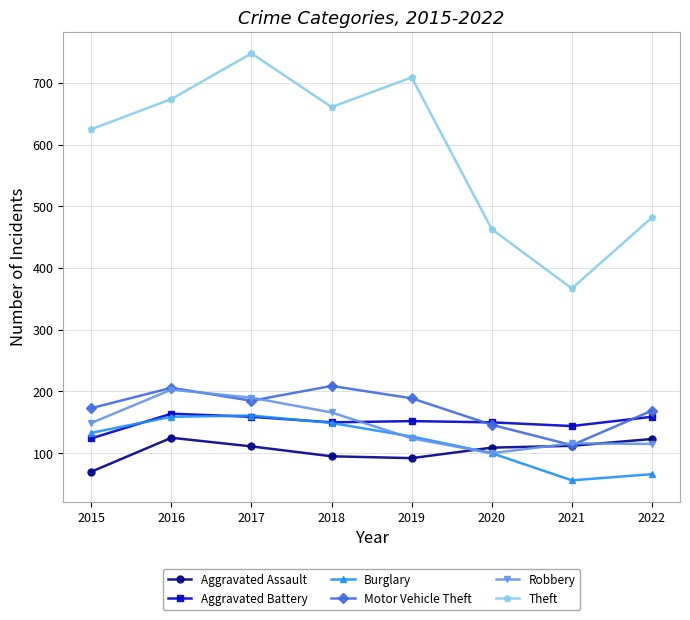

What is the sum of the Aggravated Assault values at 2017 and 2015?

181